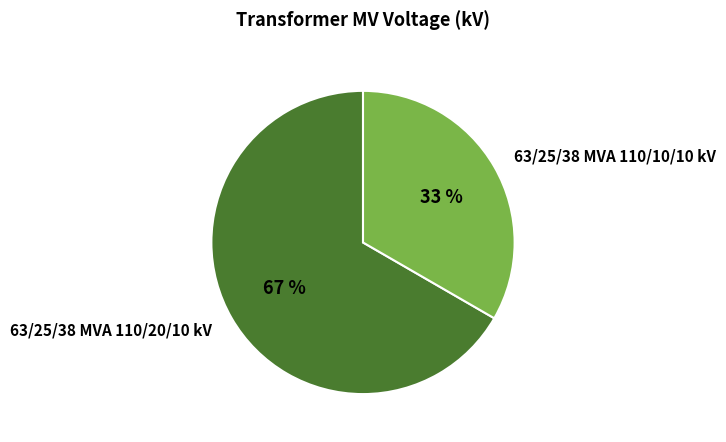

Between 63/25/38 MVA 110/10/10 kV and 63/25/38 MVA 110/20/10 kV, which is larger?

63/25/38 MVA 110/20/10 kV